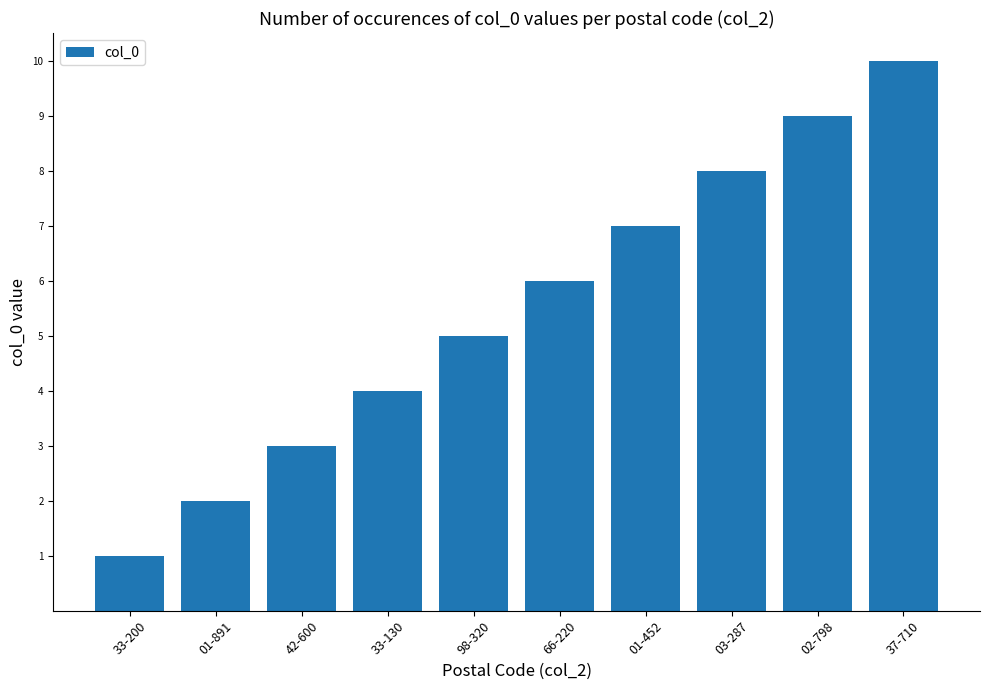

Read the value at 98-320.

5